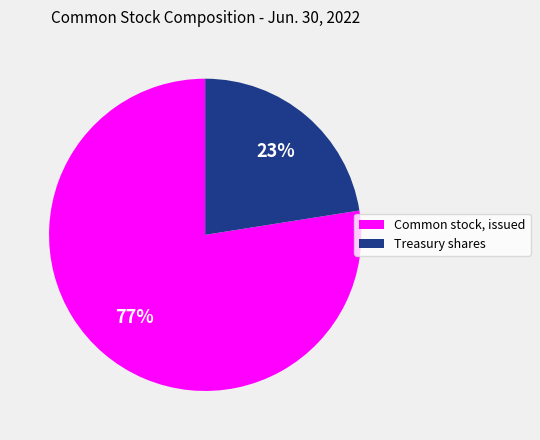

True or false: Common stock, issued accounts for 72% of the total.

False